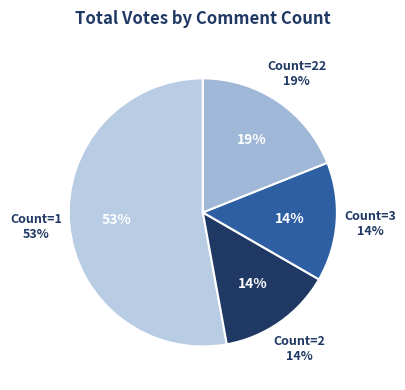

Is it true that 22 is 36% of the pie?

False